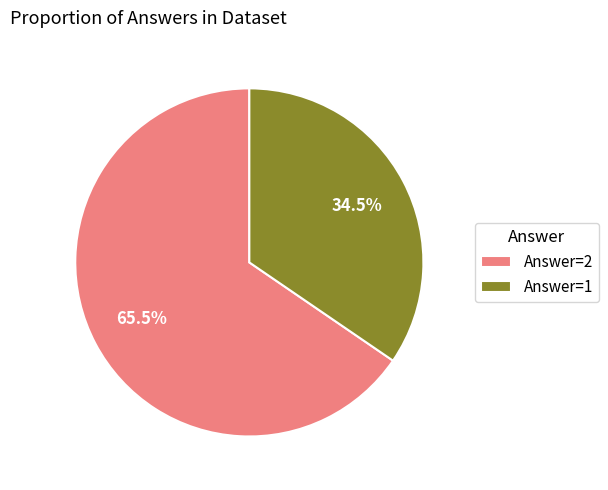

To the nearest percent, what is the combined percentage of Answer=1 and Answer=2?

100%